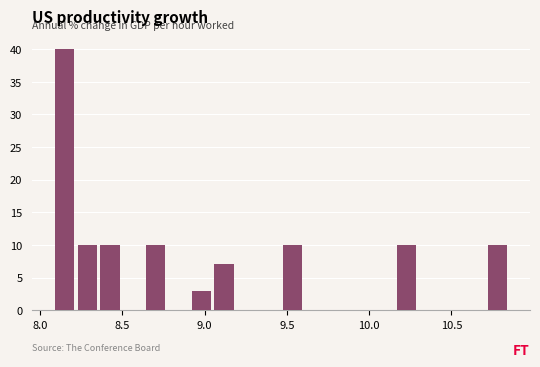

Read against the x-axis, roughly where is the centre of the tallest bar?

8.15